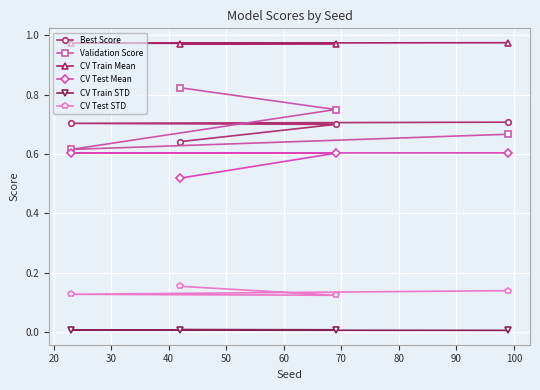

True or false: Best Score has more than 1 interior local peaks.

False